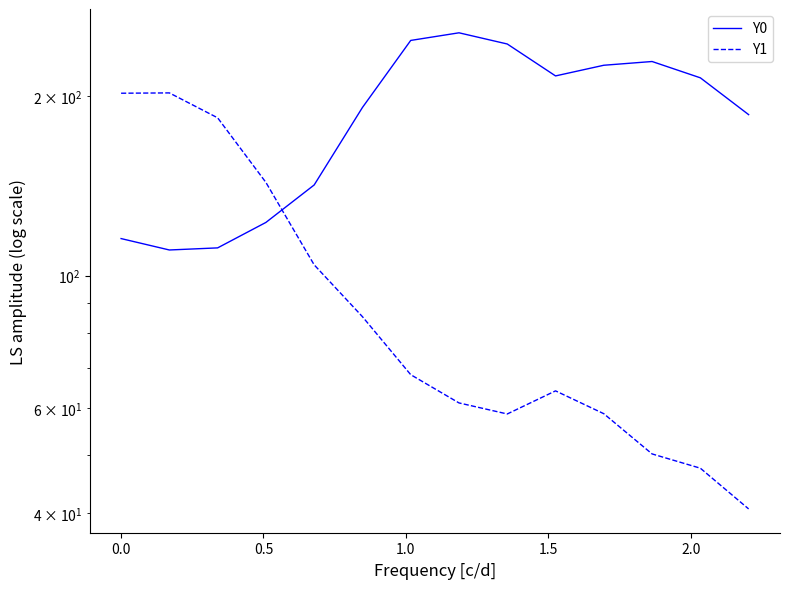

Count the number of categories in the chart.

14